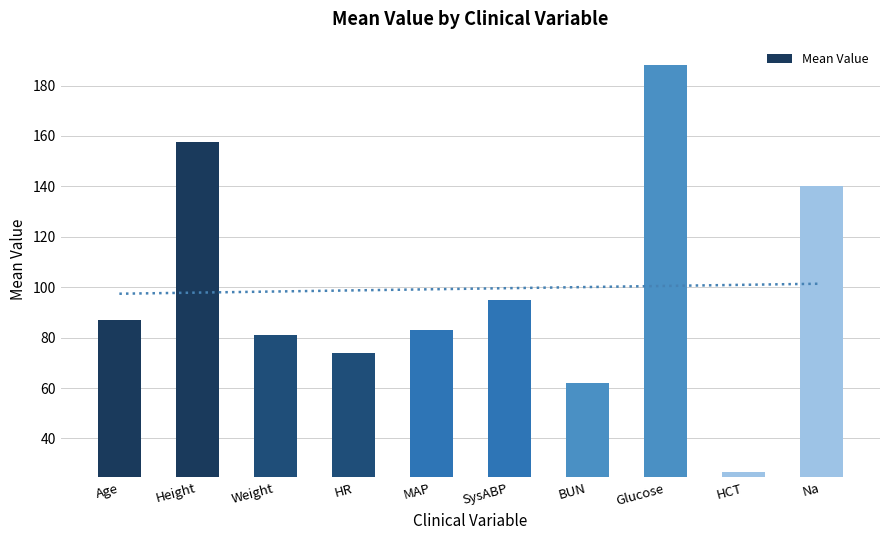

Reading right to left, list all the values displayed in this chart.

Na=140.0	HCT=26.7	Glucose=188.0	BUN=62.0	SysABP=95.0	MAP=83.0	HR=74.0	Weight=80.9	Height=157.5	Age=87.0